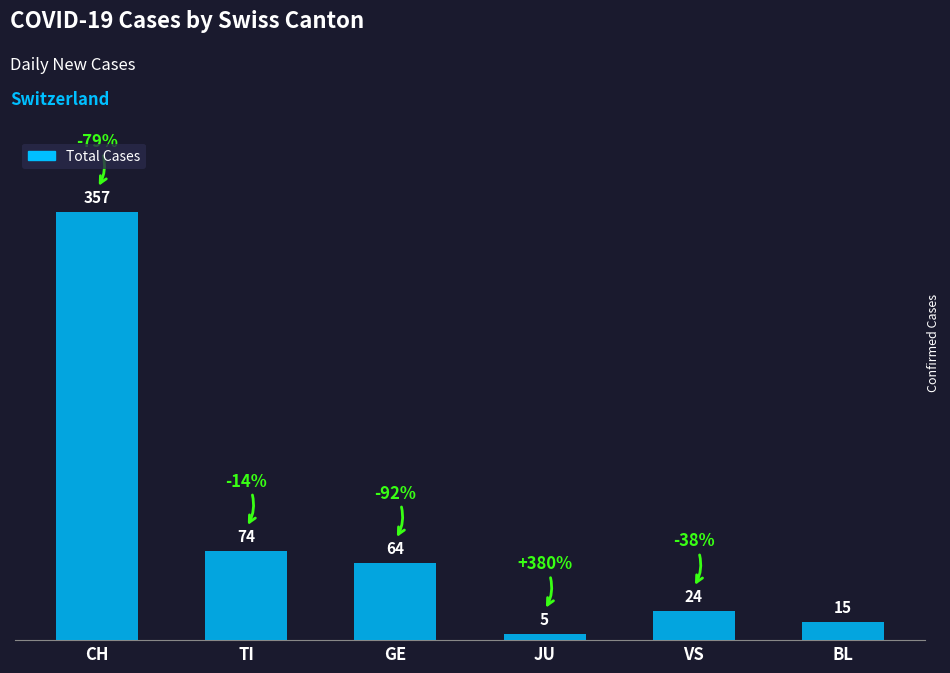

Reading right to left, list all the values displayed in this chart.

15	24	5	64	74	357